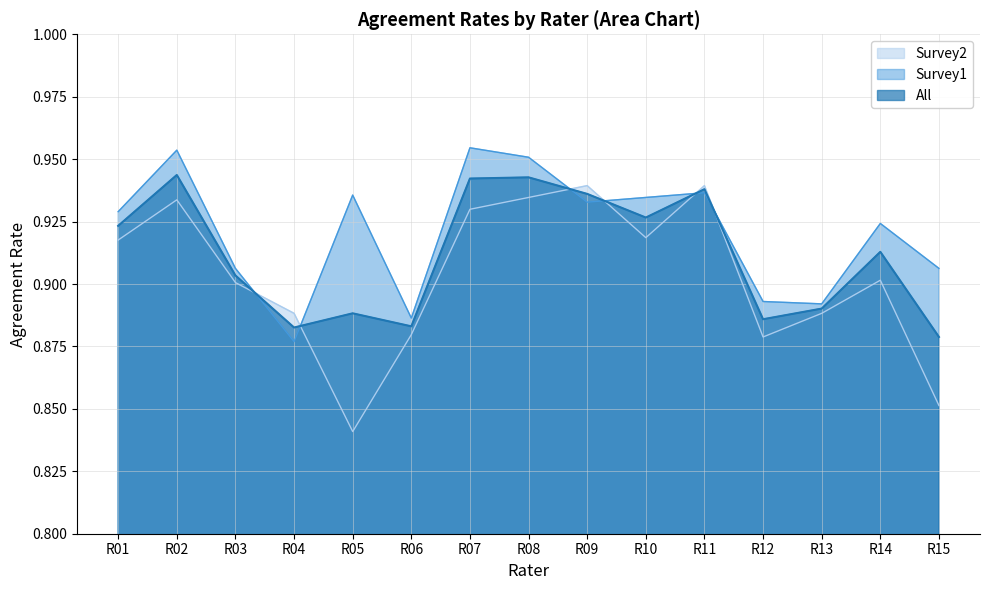

Which category has the lowest value across all series?

R05